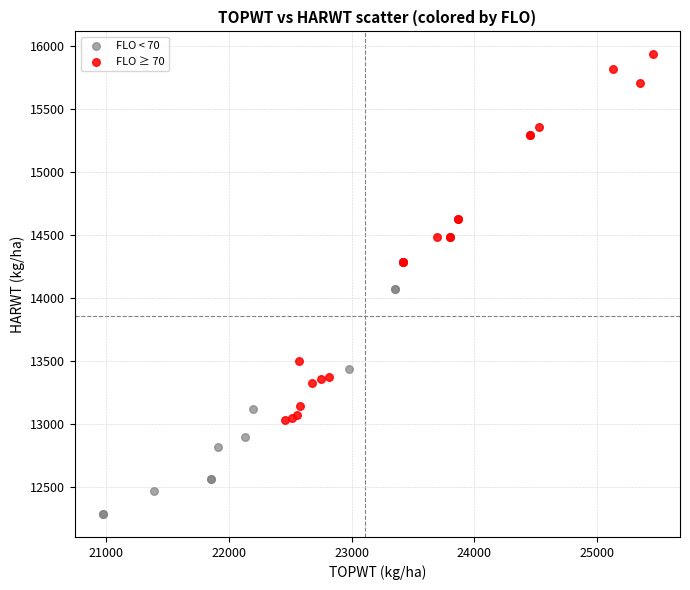

Which series contains the lowest Y value?

FLO < 70